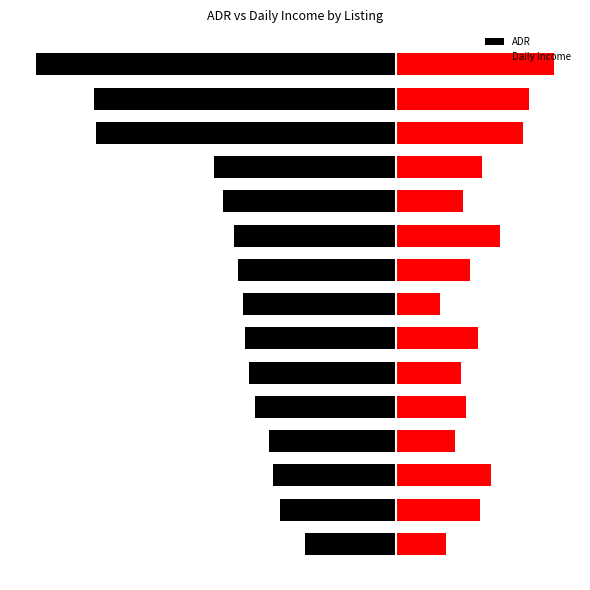

What is the approximate value of ADR at 0?

-88.0